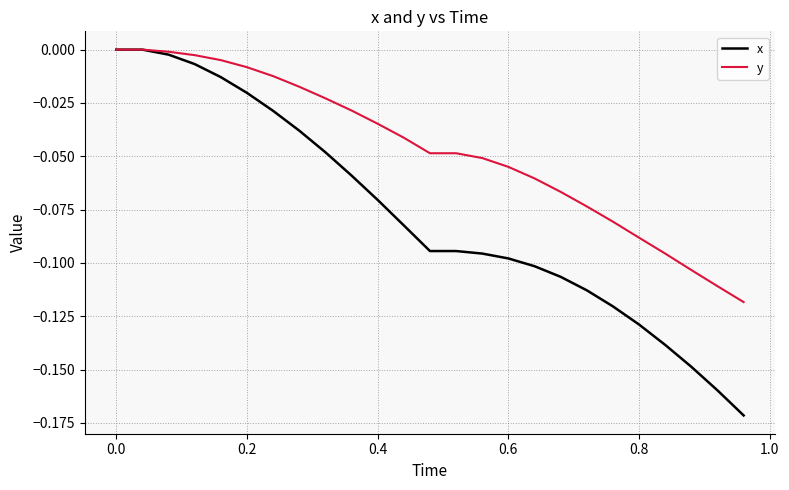

How many lines are shown in the chart?

2